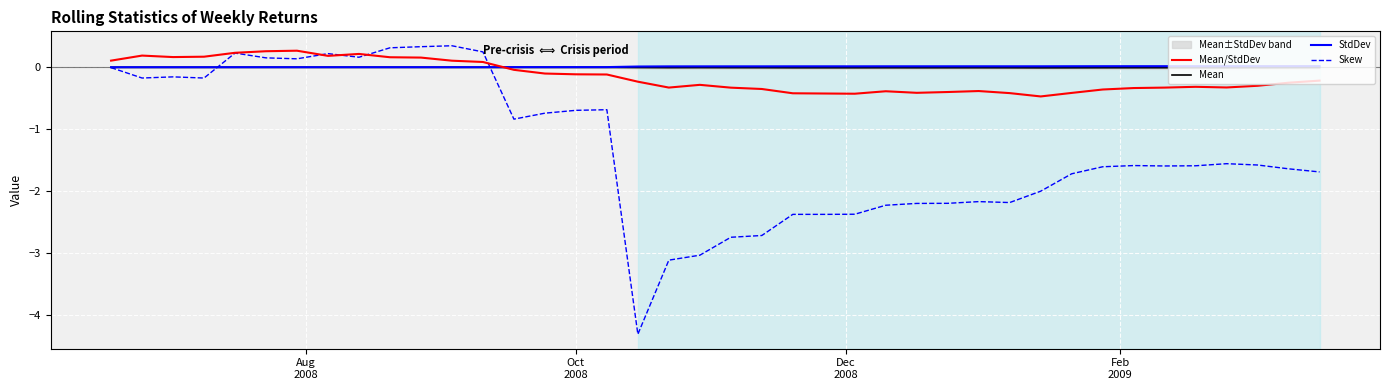

What is the highest value of the Skew series?

0.3